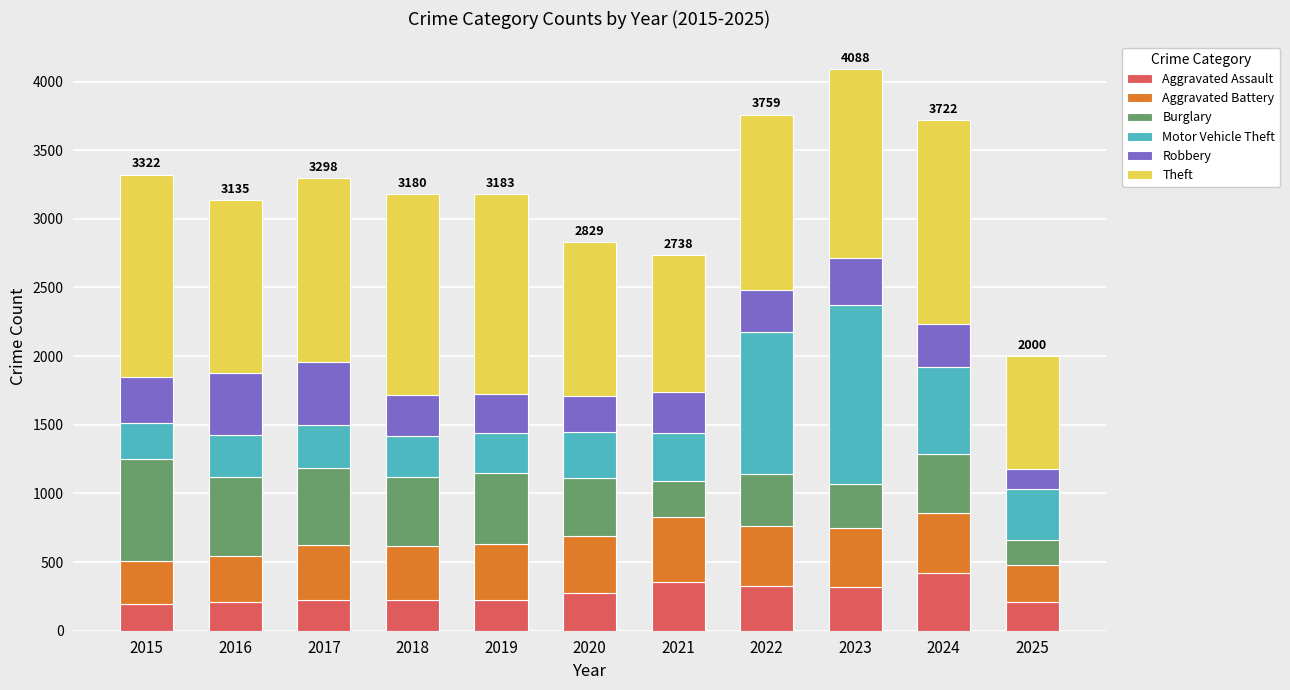

What is the total value across all series at 2021?

2738